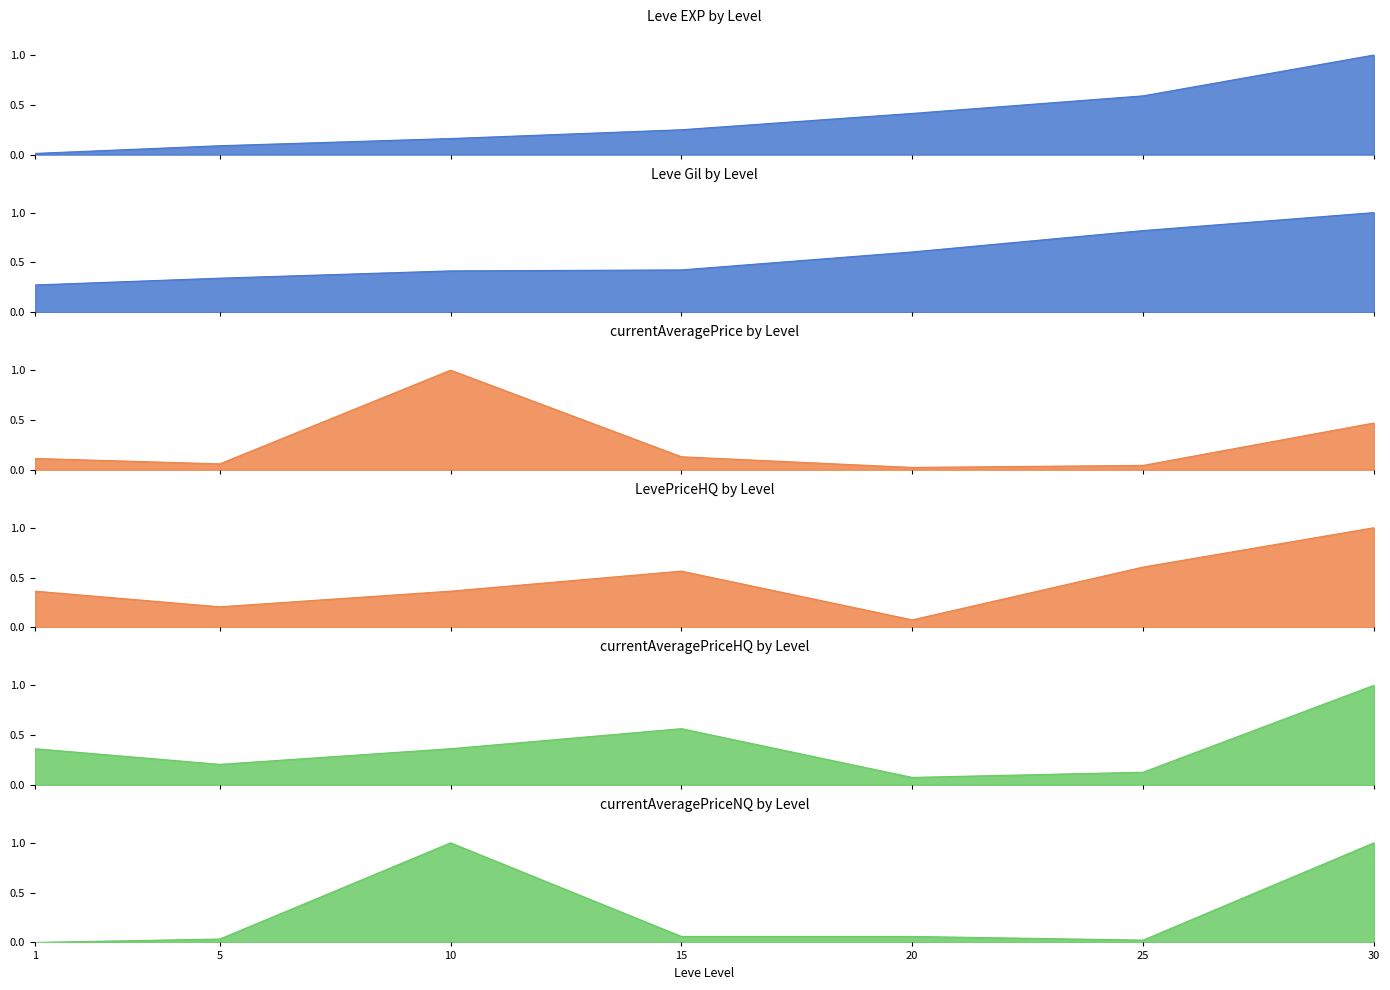

Is it true that currentAveragePriceNQ equals 0.0 at 25?

False